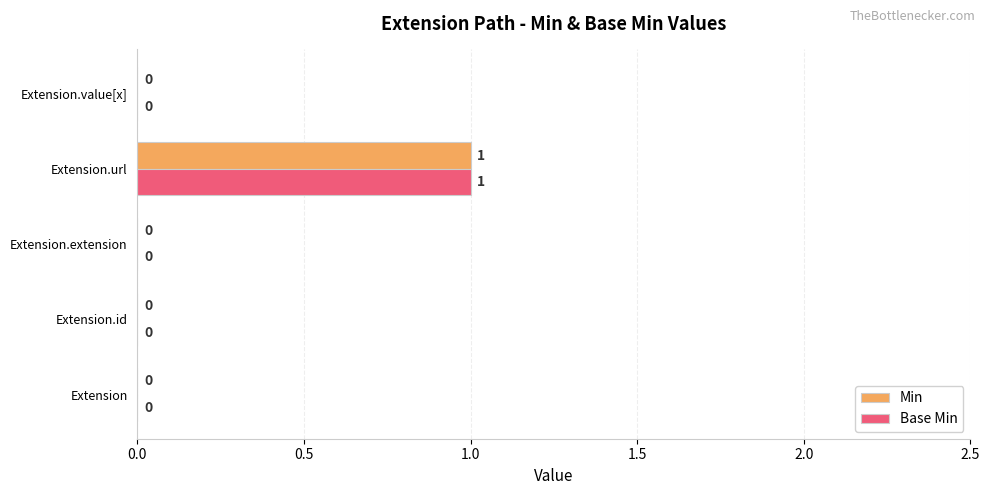

At which label does Base Min reach its peak?

Extension.url